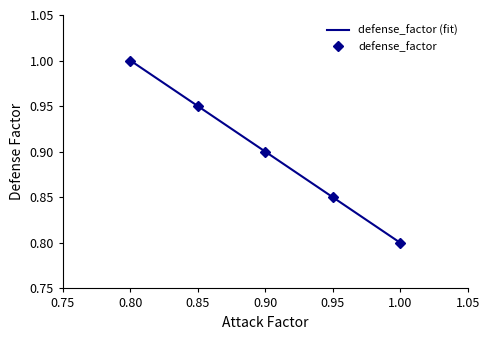

Where is defense_factor nearest to the value 0?

1.00